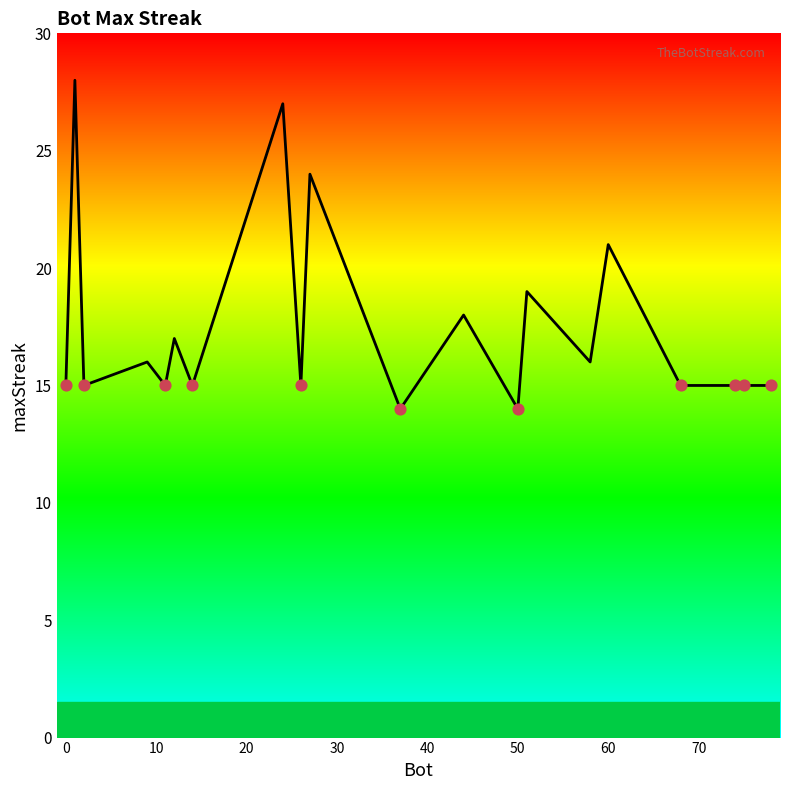

What is the minimum value shown in the chart?

14